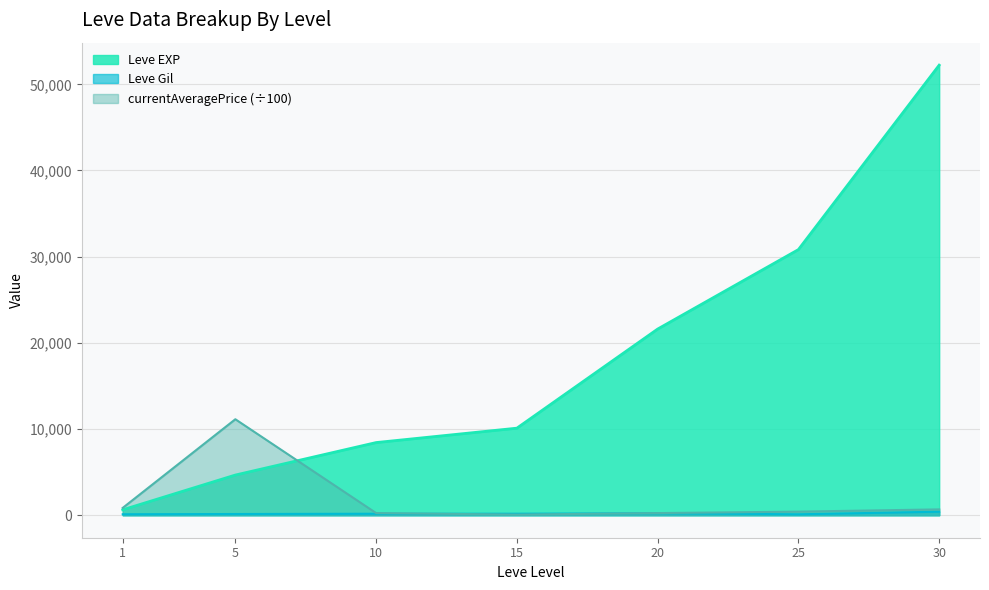

True or false: Leve Gil and Leve EXP cross at least once.

False